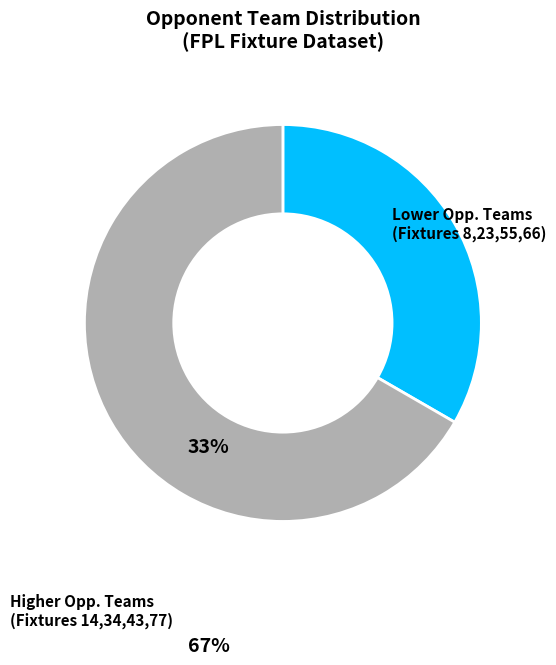

Does any single category account for the majority?

Yes